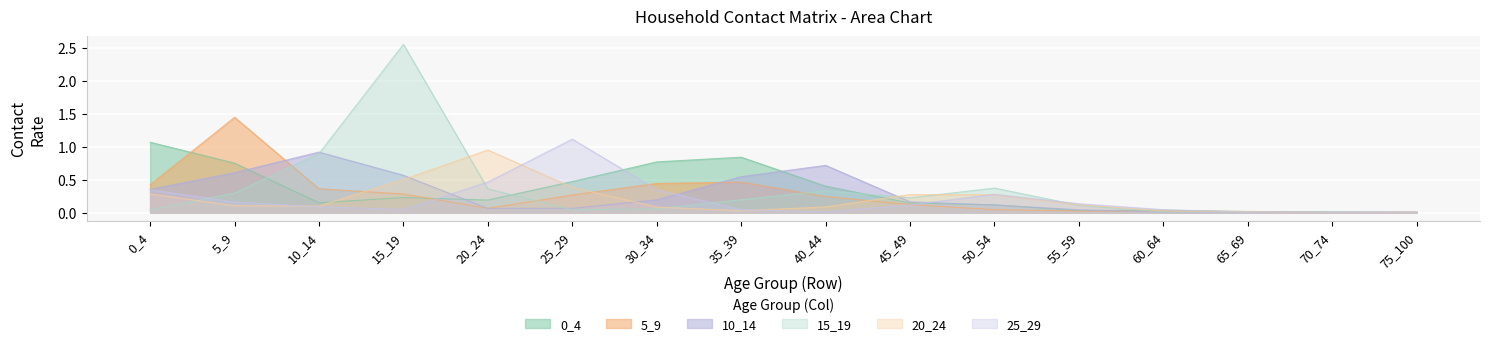

What are all the series names shown in the legend?

0_4, 5_9, 10_14, 15_19, 20_24, 25_29